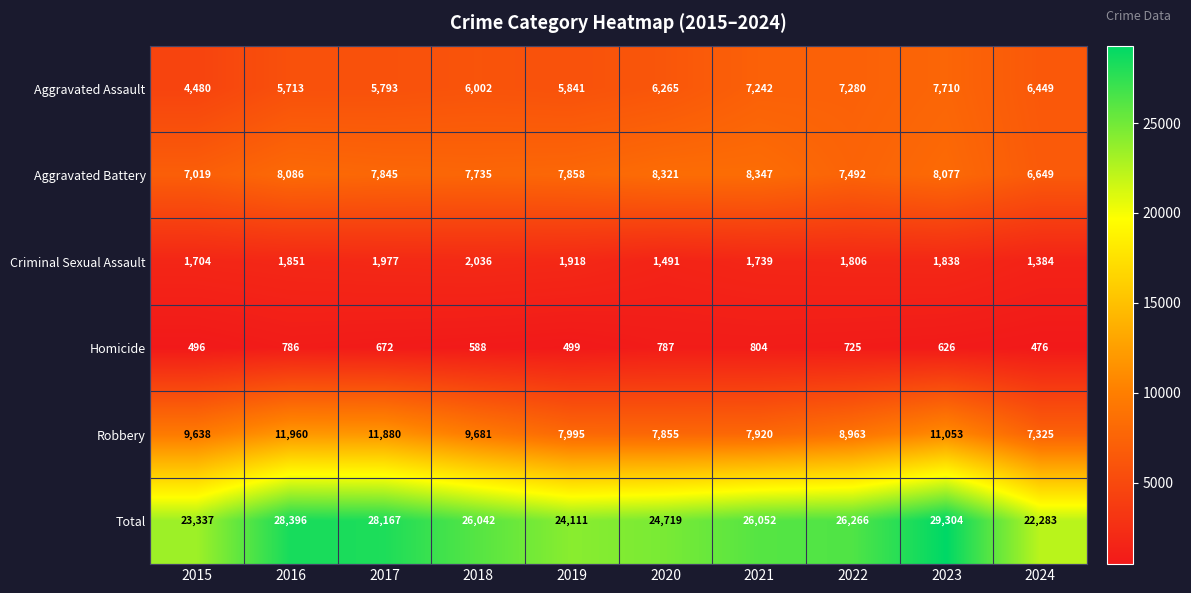

What is the difference between the second highest and second lowest values in the Criminal Sexual Assault series?

486